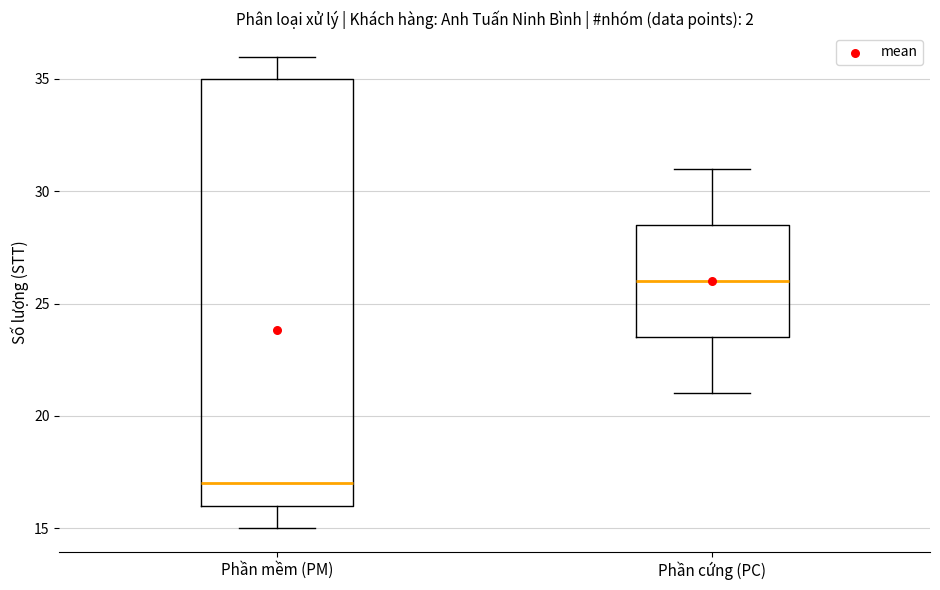

Reading left to right, transcribe this box plot: for each box, give where its median line is, the range the box spans, and where its two whiskers end, as read against the y-axis. The values are not printed on the chart, so give them approximately, as read against the axis.

Phần mềm (PM): median 17.0, box 16.0 to 35.0, whiskers 15.0 to 36.0
Phần cứng (PC): median 26.0, box 23.5 to 28.5, whiskers 21.0 to 31.0